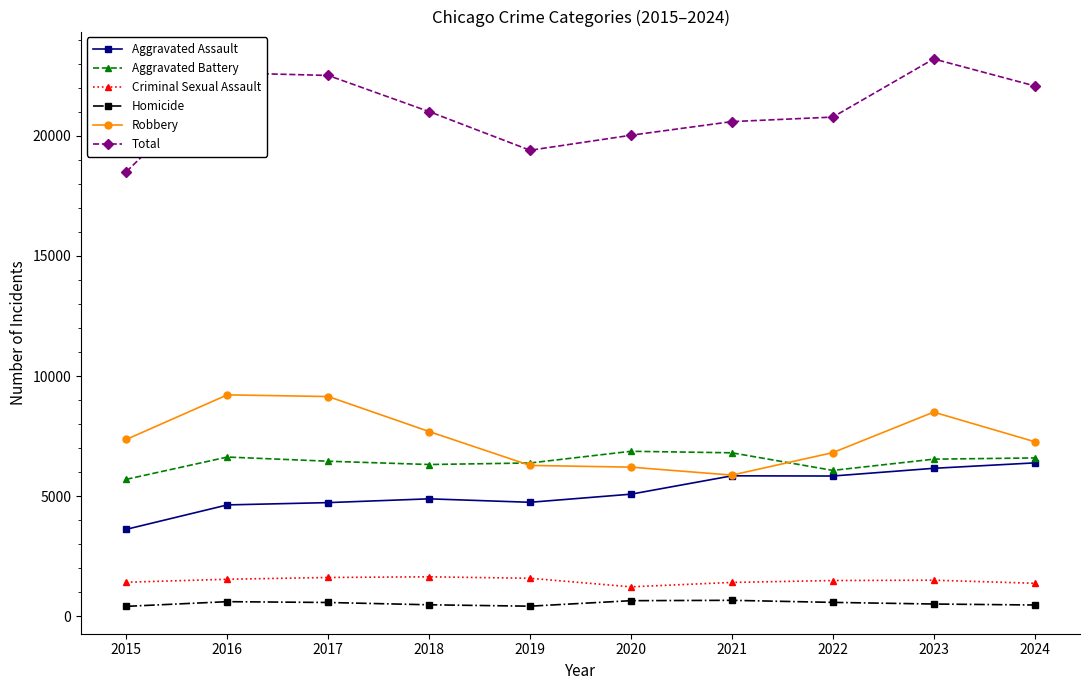

True or false: Robbery and Total cross at least once.

False